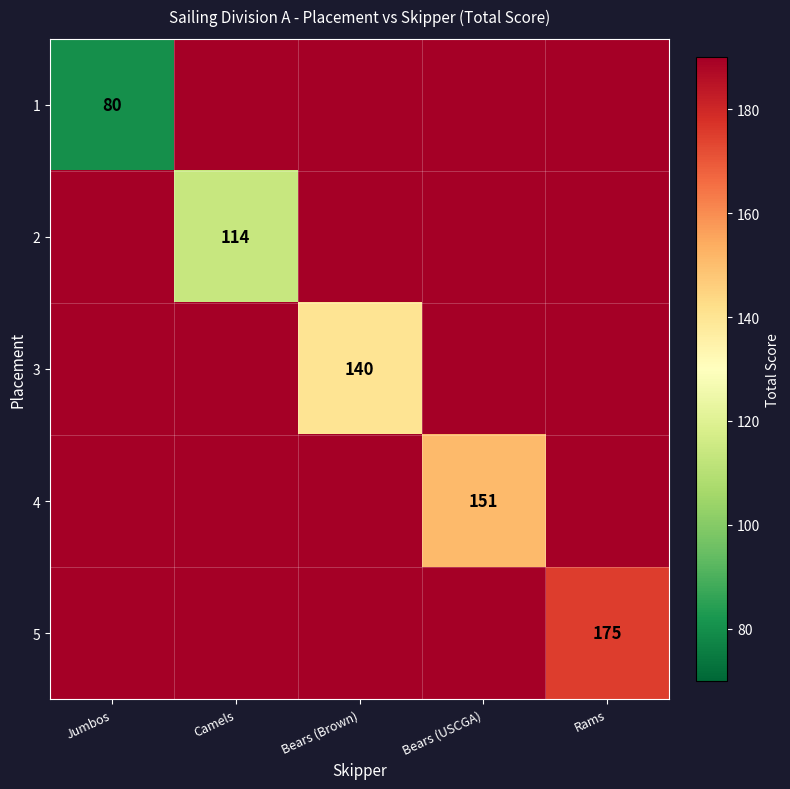

The value of 3 at Jumbos is -93. True or false?

False